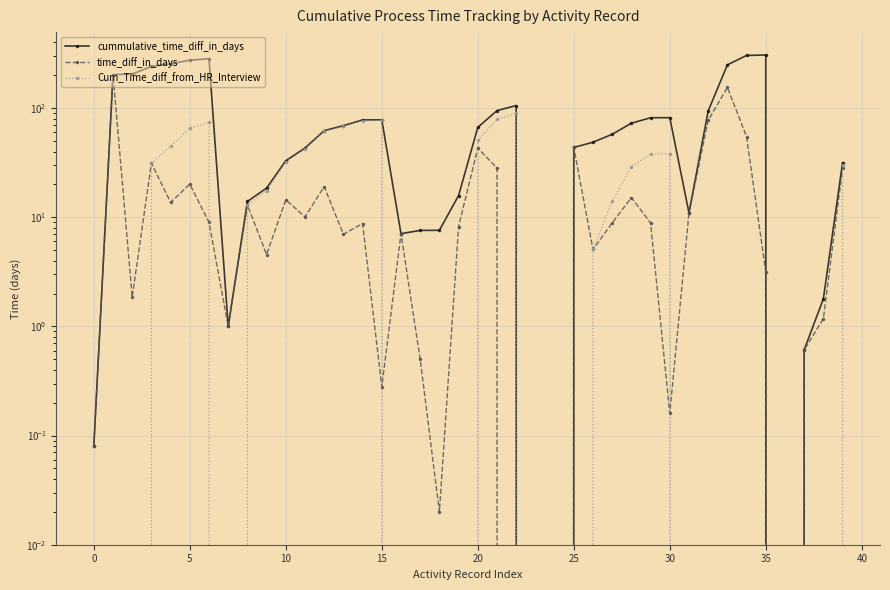

Which series has the largest total across all categories?

cummulative_time_diff_in_days